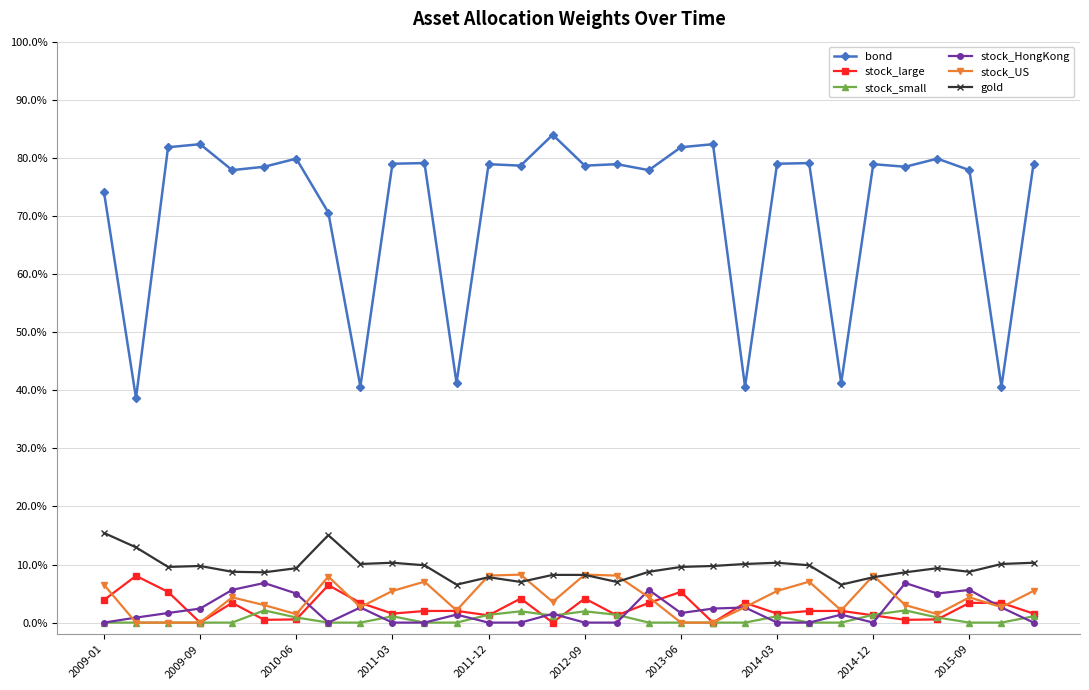

Where is gold nearest to the value 0?

11